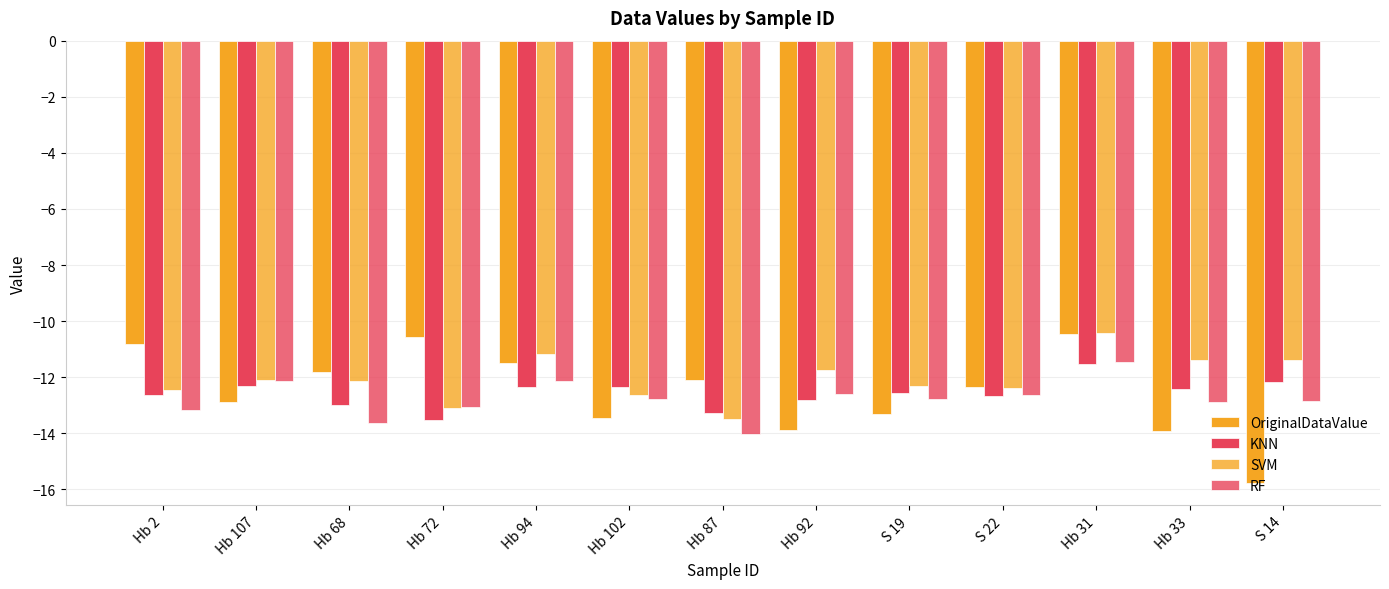

How many bars are there in each group?

4